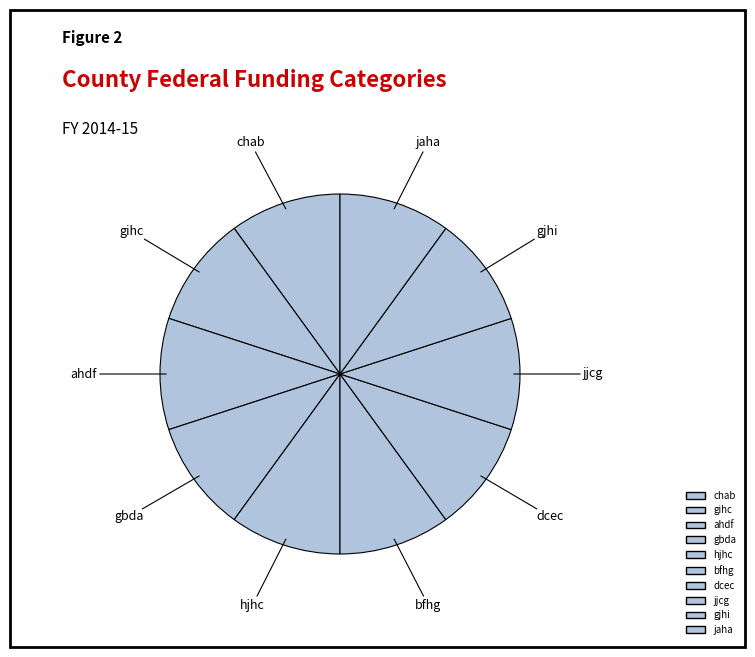

The bfhg slice represents 10% of the pie. True or false?

True